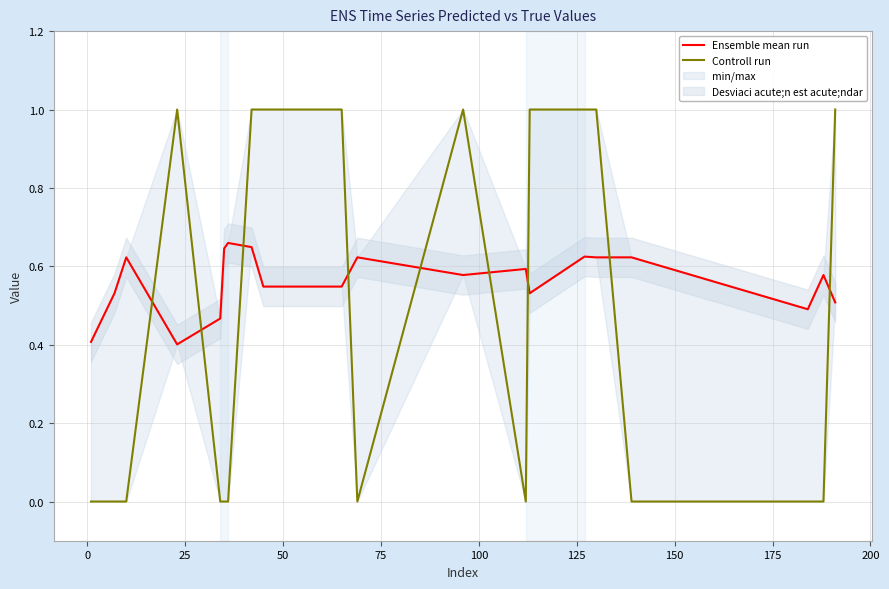

Count the Ensemble mean run values in the range 0 to 1.

20